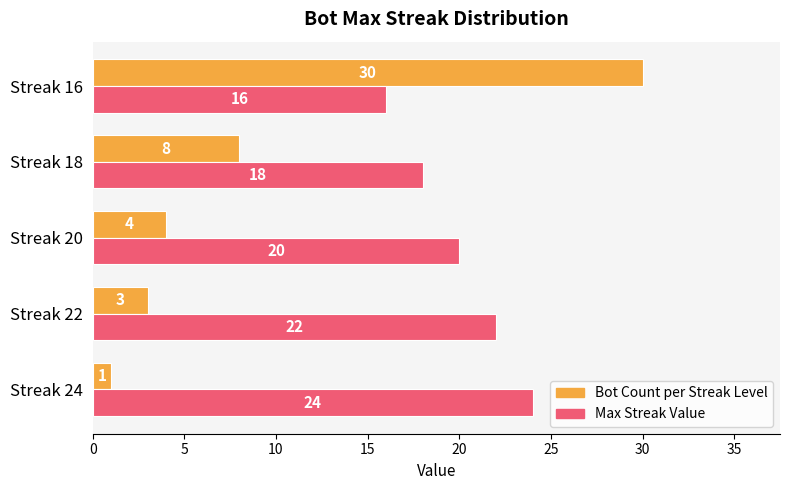

What is the lowest value of the Max Streak Value series?

16